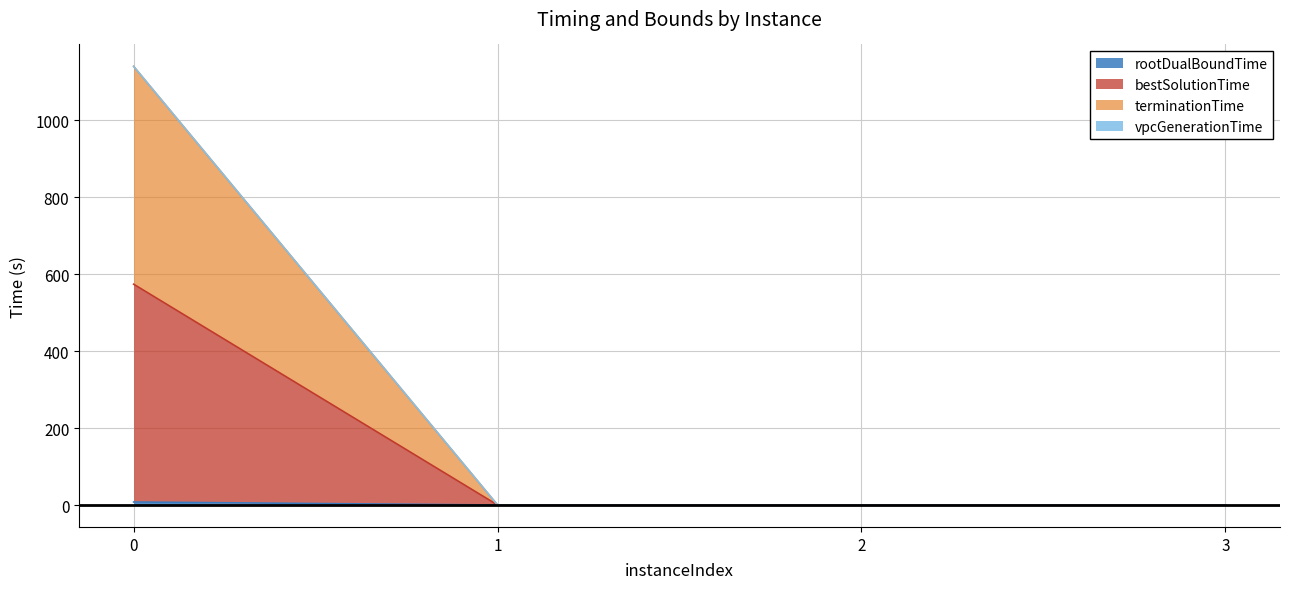

Read the terminationTime value at 3.

0.1